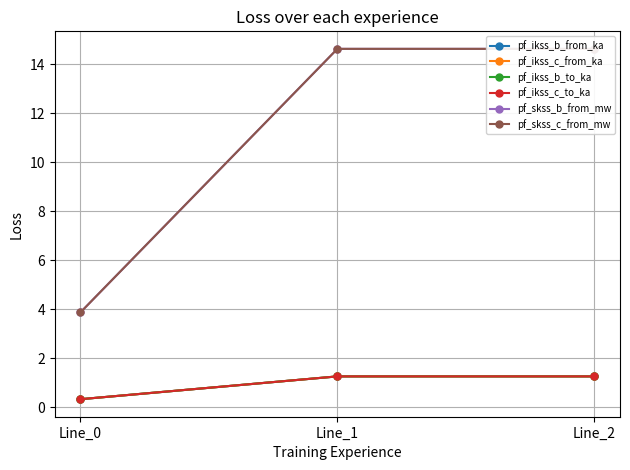

What are all the series names shown in the legend?

pf_ikss_b_from_ka, pf_ikss_c_from_ka, pf_ikss_b_to_ka, pf_ikss_c_to_ka, pf_skss_b_from_mw, pf_skss_c_from_mw